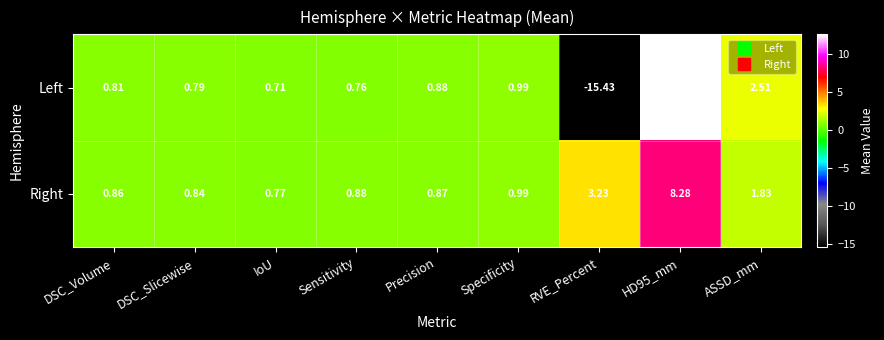

At which label is Left closest to -1?

IoU